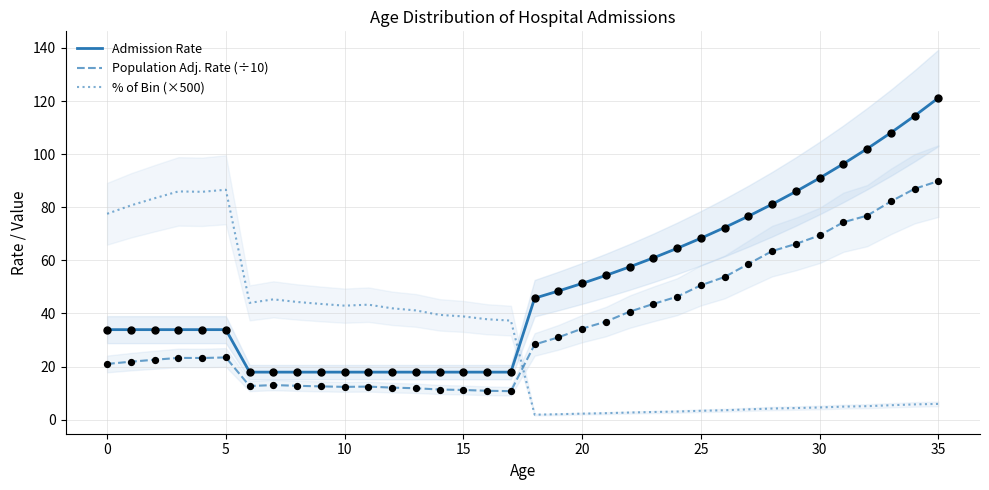

Which series has the largest total across all categories?

Admission Rate